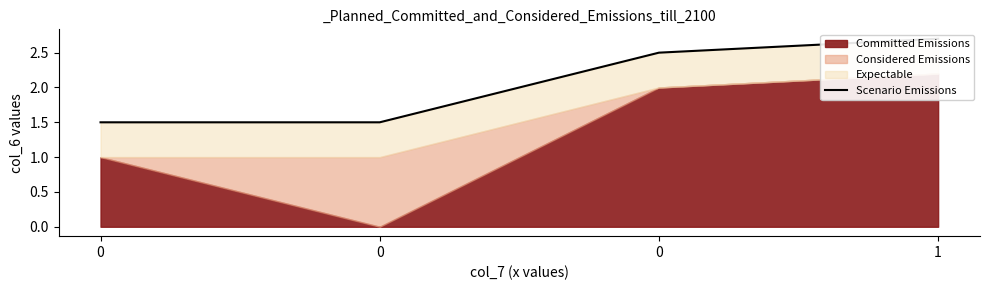

Read the value at 1.

2.7